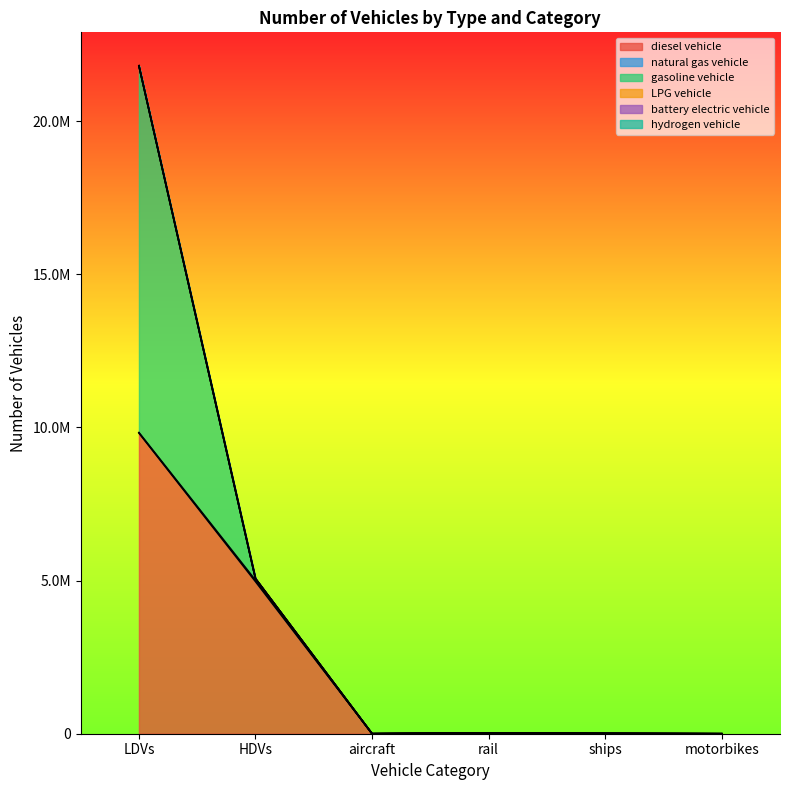

Which series changed the most between LDVs and motorbikes?

gasoline vehicle